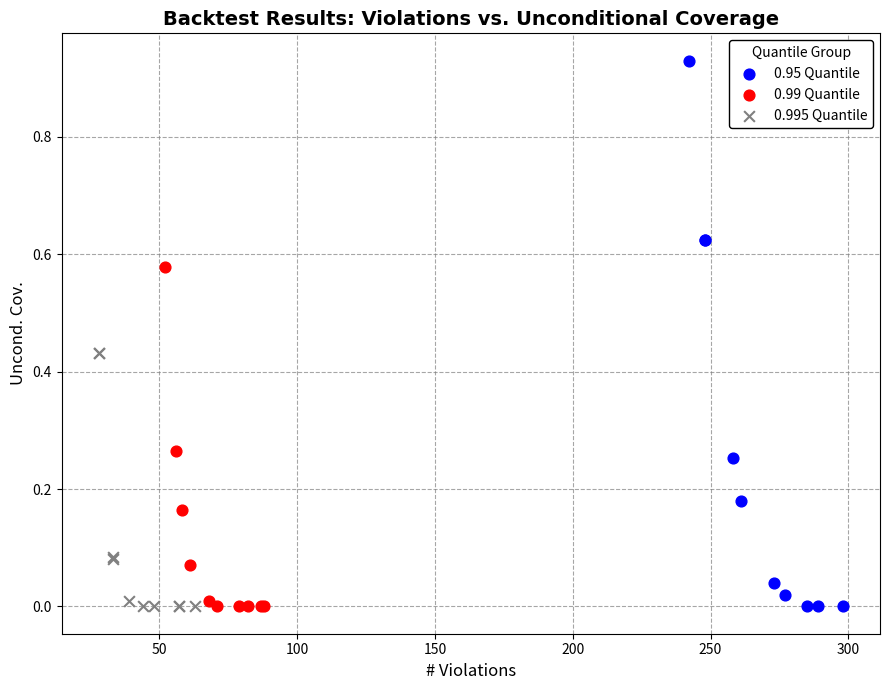

Which series has the widest spread of Y values?

0.95 Quantile